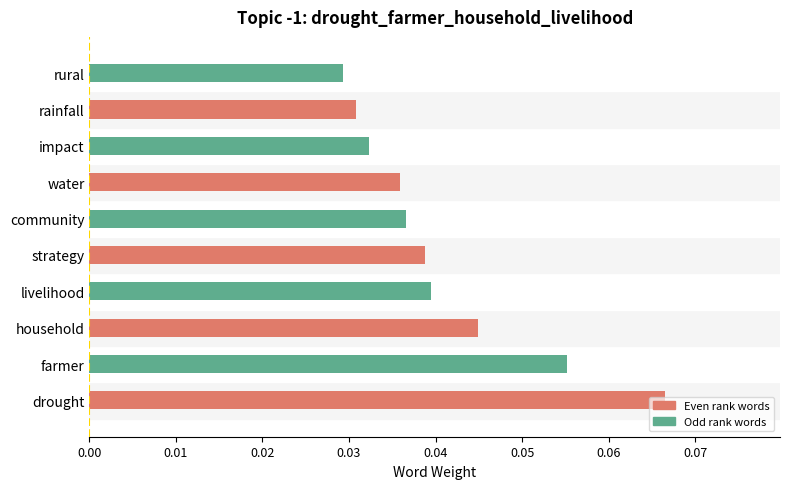

At which category does the chart reach its peak across all series?

drought